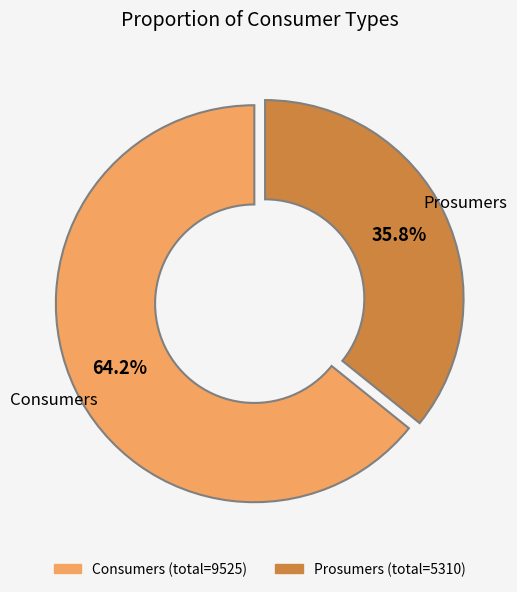

To the nearest percent, what is the average slice percentage?

50%